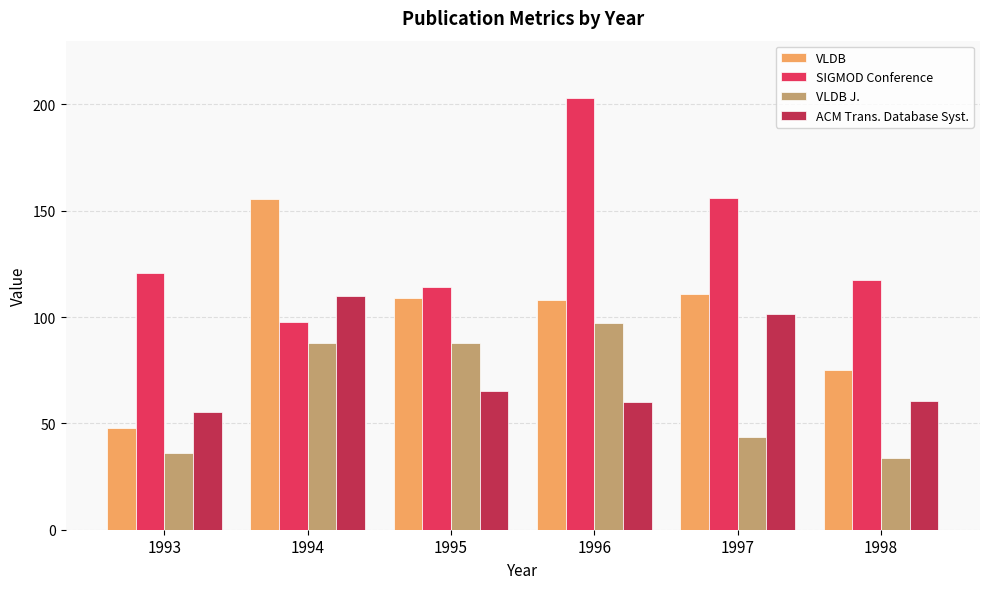

What is the average value of the VLDB J. series?

64.4